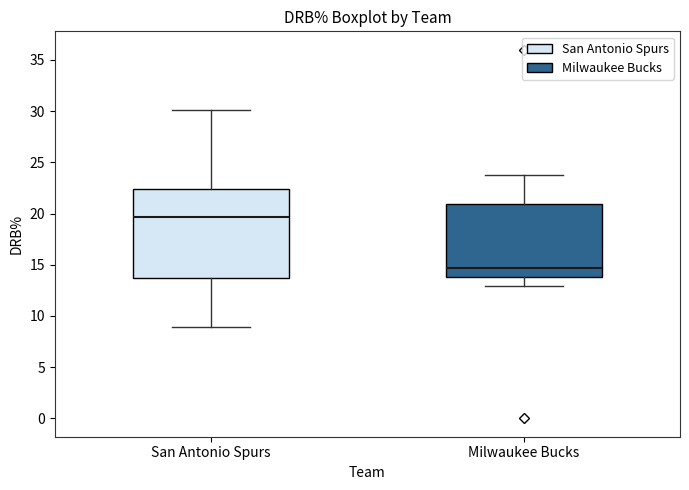

Where is the upper edge of the box for San Antonio Spurs on the y-axis? The values are not printed on the chart, so give them approximately, as read against the axis.

22.5